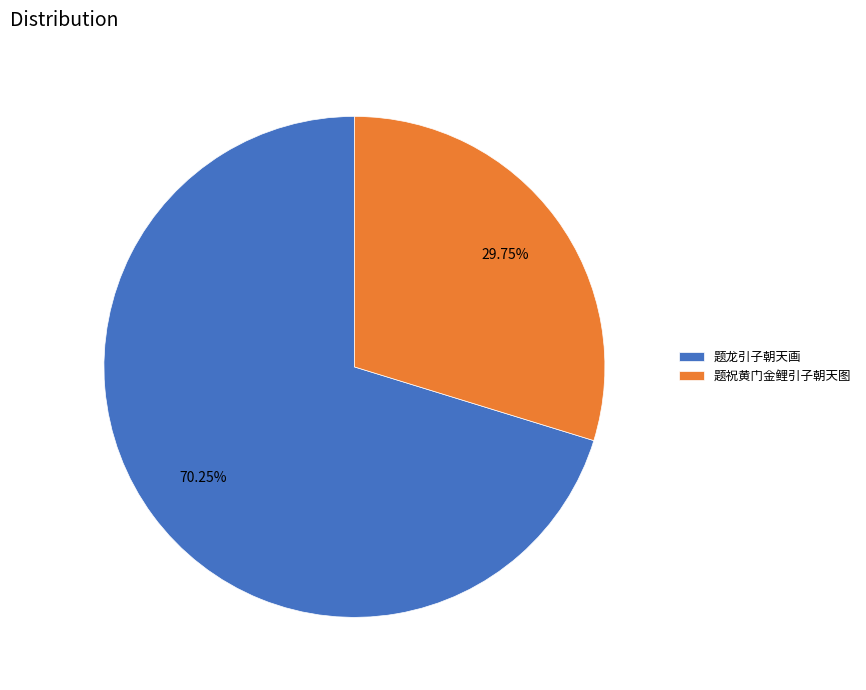

Which slice is the largest?

题龙引子朝天画